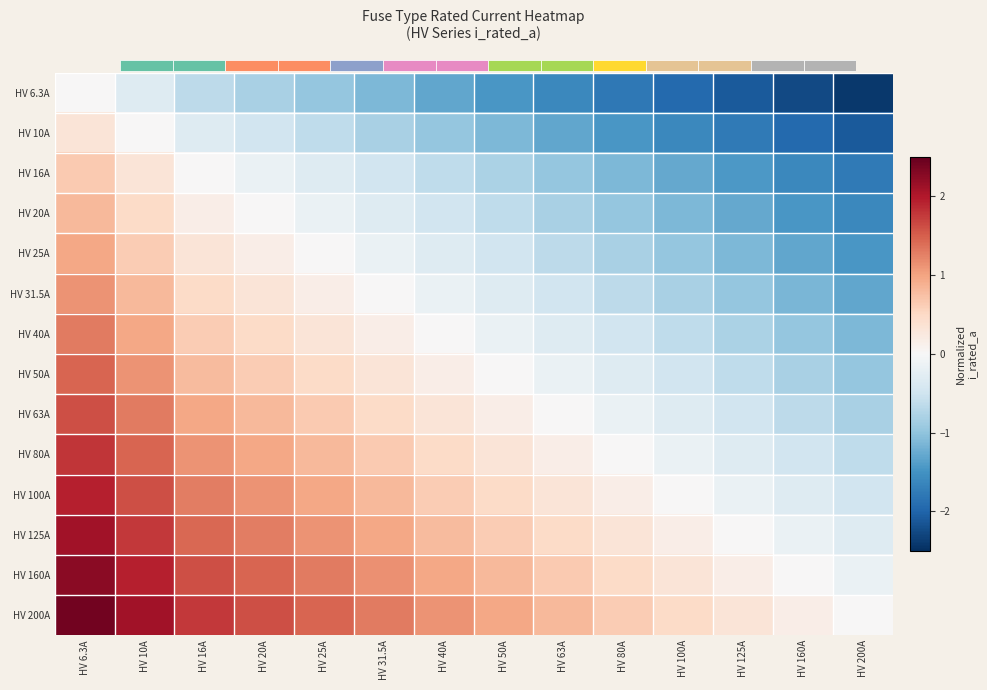

How many negative values does the HV 20A series have?

10